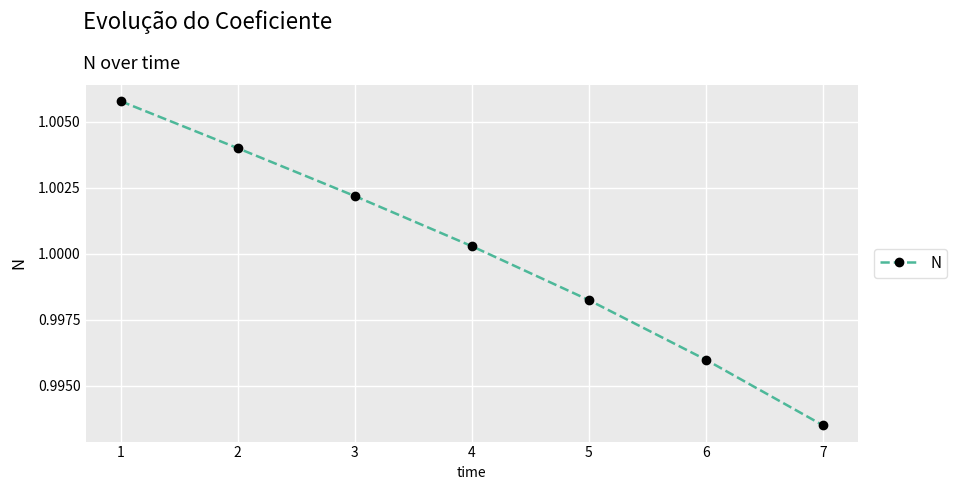

Is this an area chart (filled region under the line)?

No